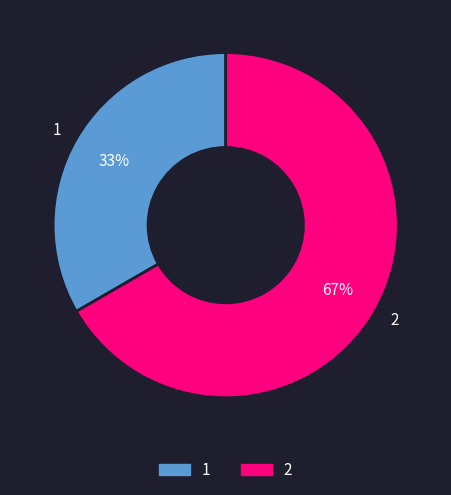

To the nearest percent, what is the average slice percentage?

50%